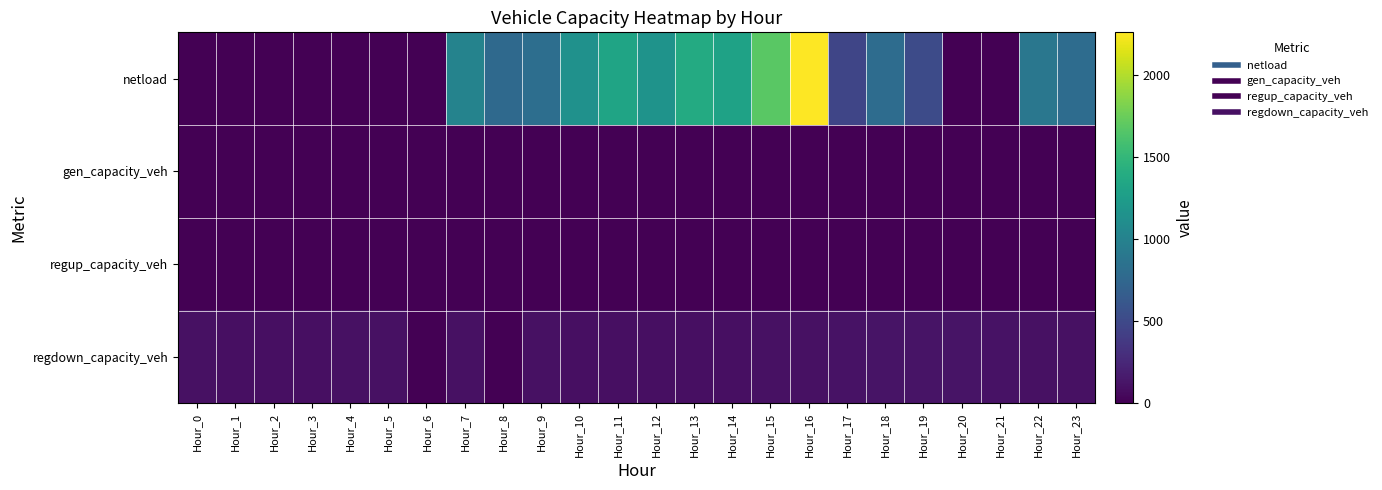

Reading left to right, transcribe all the data shown in this chart.

netload: Hour_0=0.0	Hour_1=0.0	Hour_2=0.0	Hour_3=0.0	Hour_4=0.0	Hour_5=0.0	Hour_6=0.0	Hour_7=1009.7	Hour_8=773.9	Hour_9=816.6	Hour_10=1144.1	Hour_11=1323.1	Hour_12=1160.1	Hour_13=1385.4	Hour_14=1301.1	Hour_15=1683.8	Hour_16=2262.0	Hour_17=472.8	Hour_18=801.3	Hour_19=518.4	Hour_20=0.0	Hour_21=0.0	Hour_22=900.8	Hour_23=803.1
gen_capacity_veh: Hour_0=0.0	Hour_1=0.0	Hour_2=0.0	Hour_3=0.0	Hour_4=0.0	Hour_5=0.0	Hour_6=0.0	Hour_7=0.0	Hour_8=0.0	Hour_9=0.0	Hour_10=0.0	Hour_11=0.0	Hour_12=0.0	Hour_13=0.0	Hour_14=0.0	Hour_15=0.0	Hour_16=0.0	Hour_17=0.0	Hour_18=0.0	Hour_19=0.0	Hour_20=0.0	Hour_21=0.0	Hour_22=0.0	Hour_23=0.0
regup_capacity_veh: Hour_0=0.0	Hour_1=0.0	Hour_2=0.0	Hour_3=0.0	Hour_4=0.0	Hour_5=0.0	Hour_6=0.0	Hour_7=0.0	Hour_8=0.0	Hour_9=0.0	Hour_10=0.0	Hour_11=0.0	Hour_12=0.0	Hour_13=0.0	Hour_14=0.0	Hour_15=0.0	Hour_16=0.0	Hour_17=0.0	Hour_18=0.0	Hour_19=0.0	Hour_20=0.0	Hour_21=0.0	Hour_22=0.0	Hour_23=0.0
regdown_capacity_veh: Hour_0=98.3	Hour_1=95.8	Hour_2=94.7	Hour_3=95.5	Hour_4=99.1	Hour_5=104.3	Hour_6=0.0	Hour_7=105.4	Hour_8=0.0	Hour_9=97.9	Hour_10=94.2	Hour_11=92.0	Hour_12=91.4	Hour_13=92.8	Hour_14=95.8	Hour_15=99.5	Hour_16=105.7	Hour_17=113.8	Hour_18=121.5	Hour_19=122.9	Hour_20=119.2	Hour_21=112.7	Hour_22=105.7	Hour_23=100.1